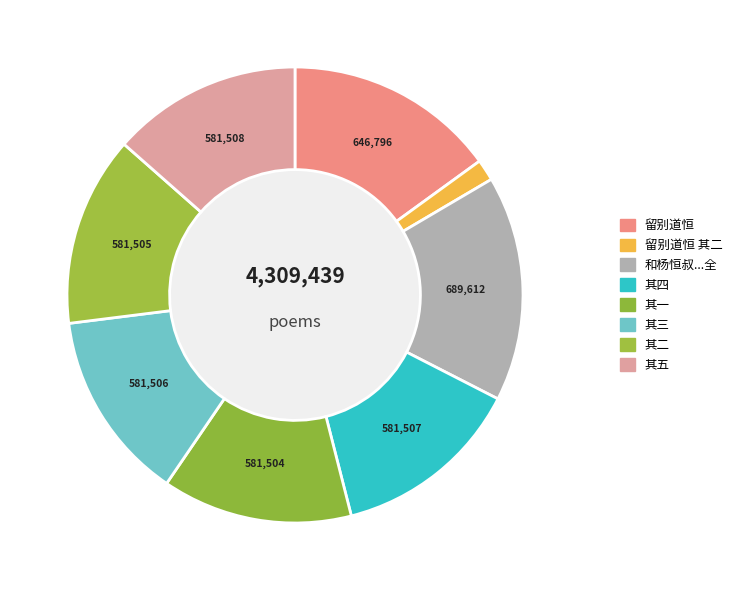

To the nearest percent, what is the average slice percentage?

12%